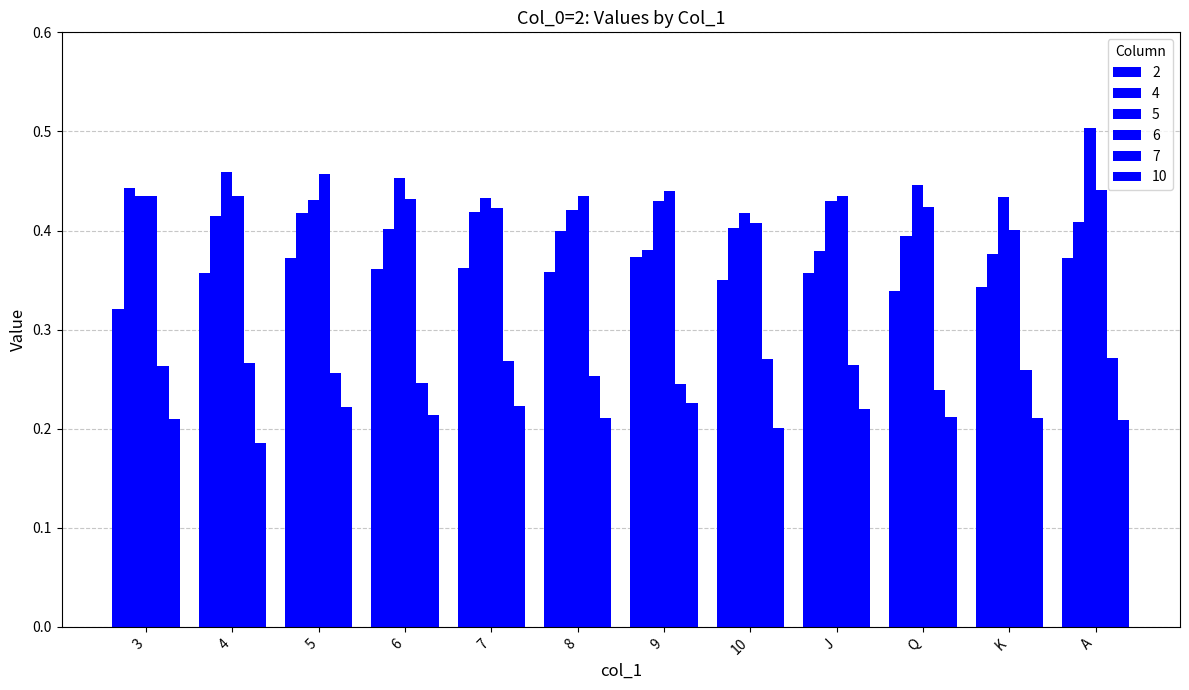

At 7, list the series in order from largest to smallest.

5, 6, 4, 2, 7, 10